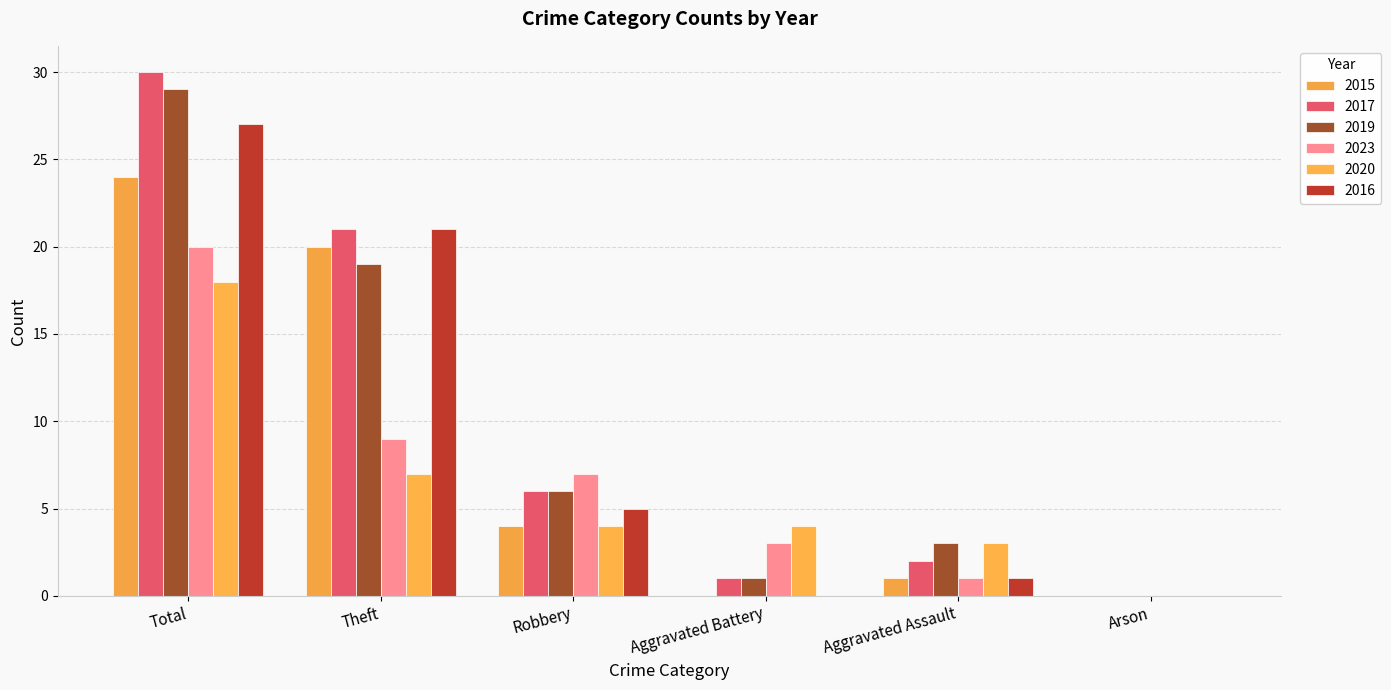

What is the spread (max minus min) of values at Robbery?

3